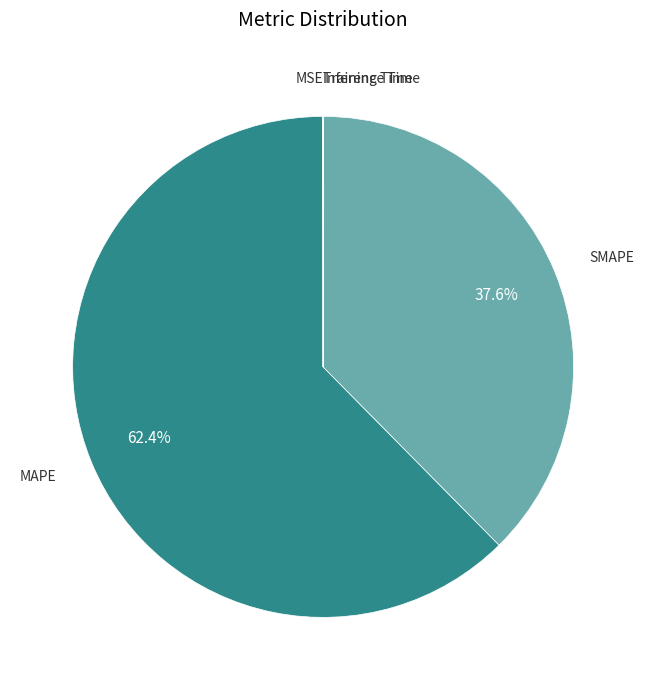

To the nearest percent, what is the average slice percentage?

20%